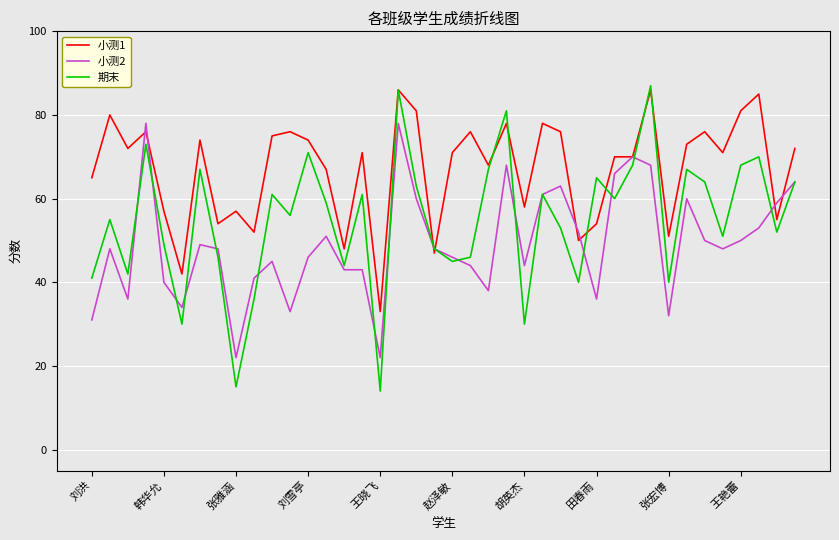

List the series in order of their overall mean, lowest first.

小测2, 期末, 小测1